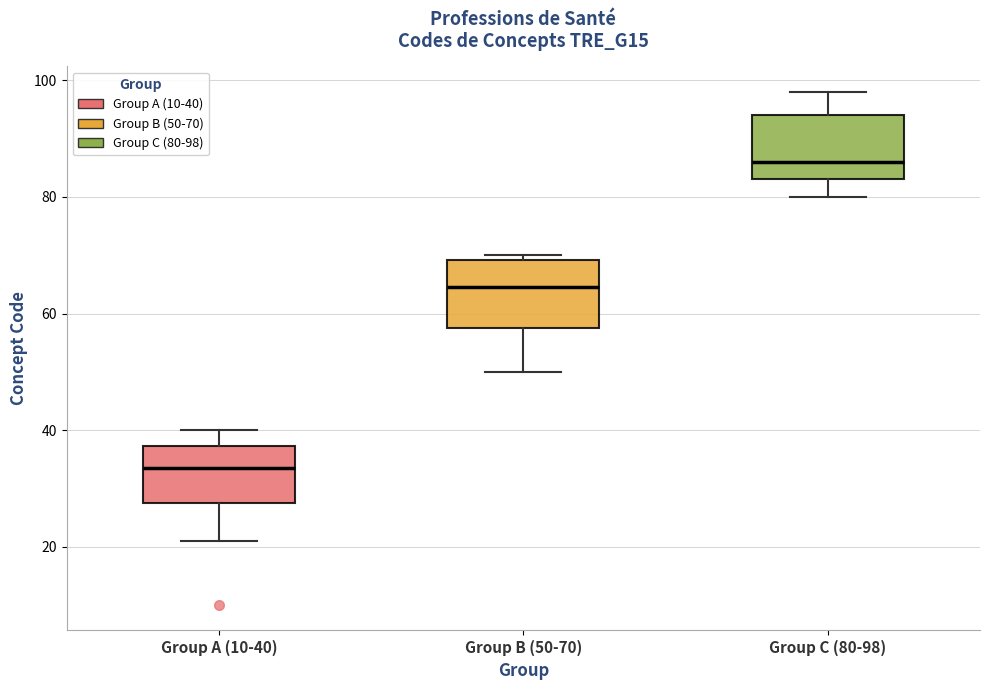

Where does the lower whisker of the box for Group A (10-40) end on the y-axis? The values are not printed on the chart, so give them approximately, as read against the axis.

22